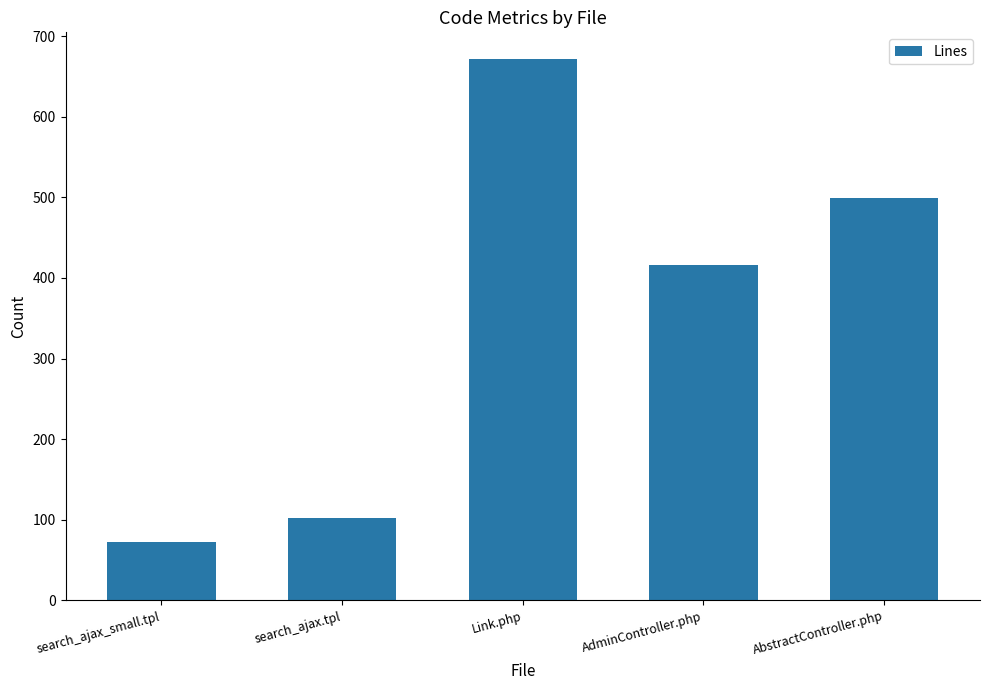

What is the sum of the values at search_ajax.tpl and AbstractController.php?

601